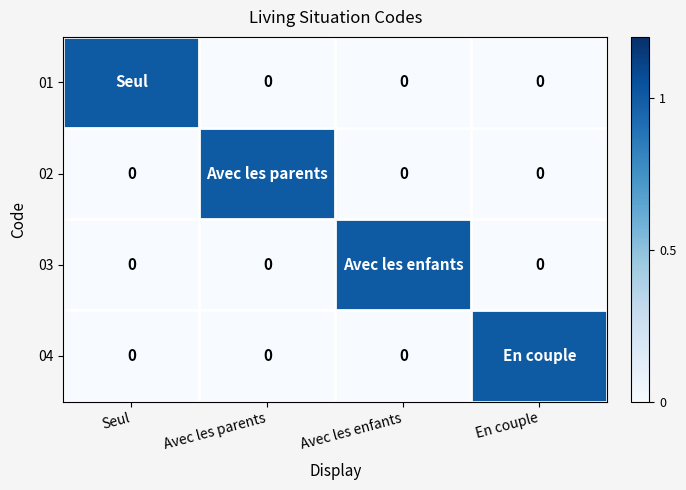

Which label corresponds to the smallest value in the chart?

Avec les parents